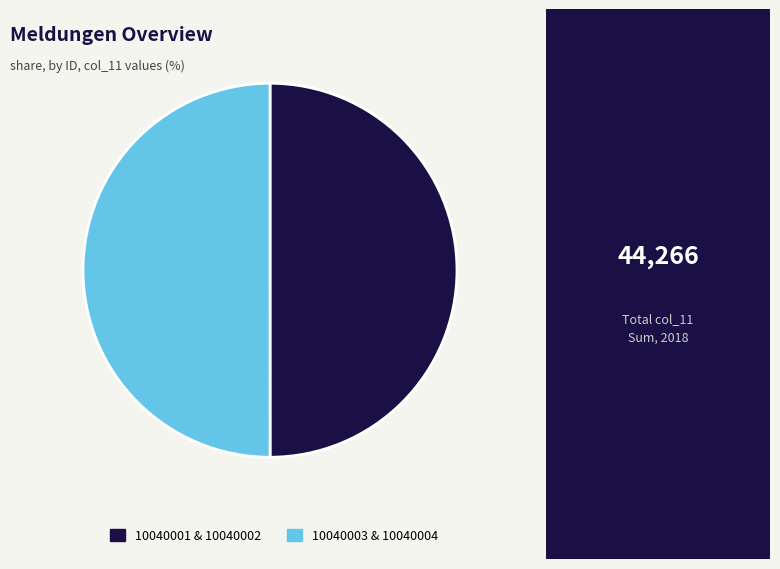

How many slices are in this pie chart?

2